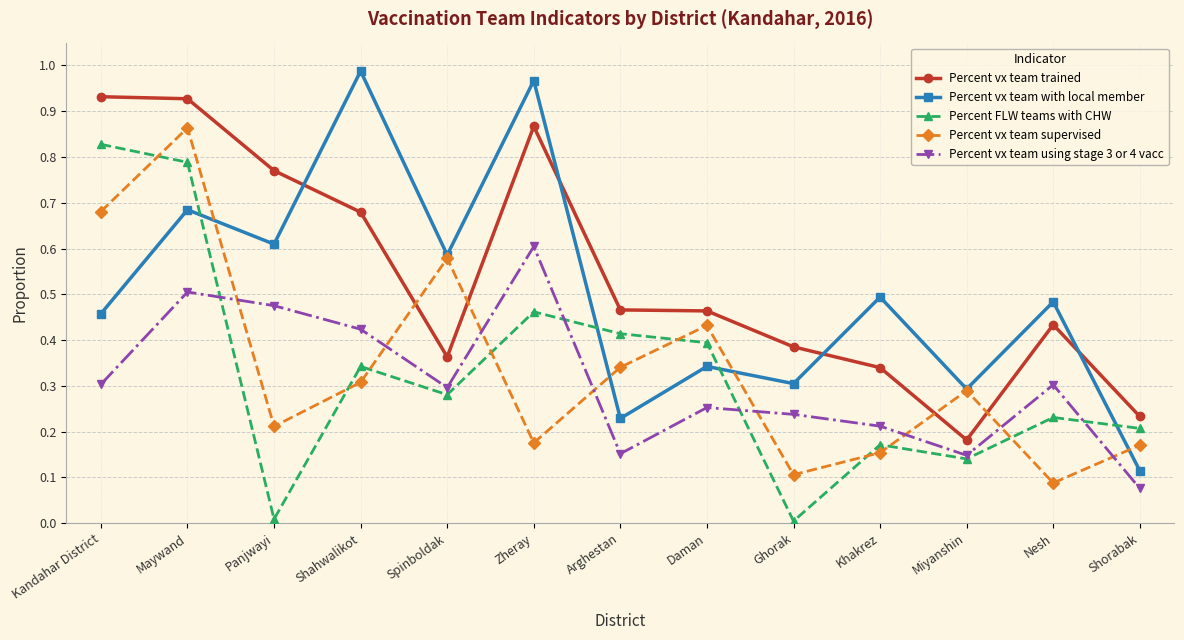

Is it true that Percent FLW teams with CHW equals 0.2 at Khakrez?

True